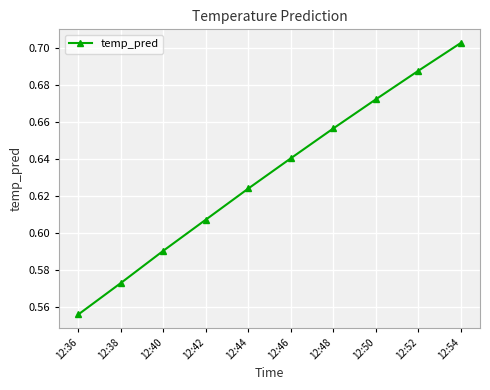

Between 12:42 and 12:52, which is larger?

12:52